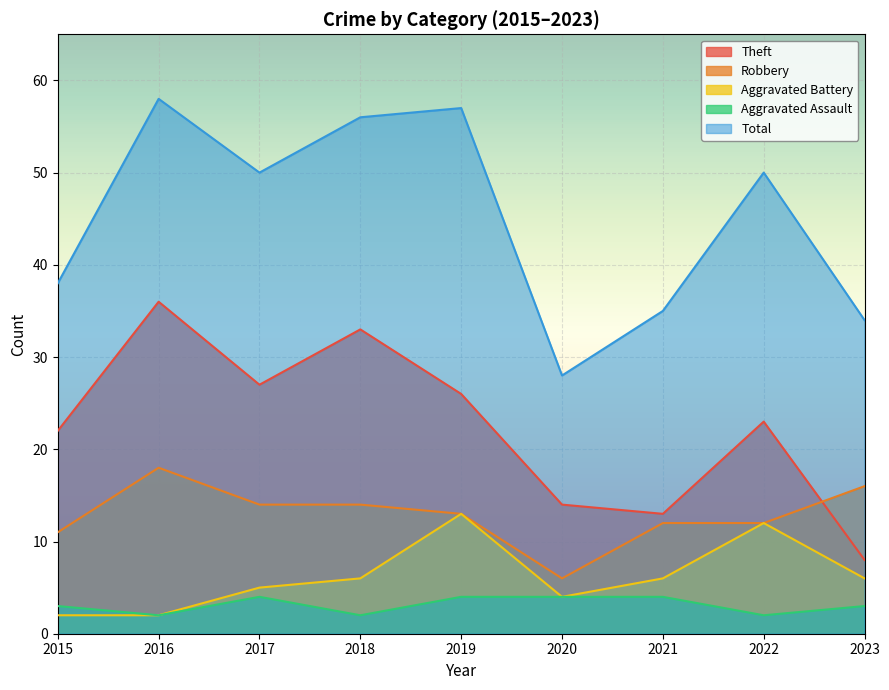

Does the chart display data point markers on the line(s)?

No